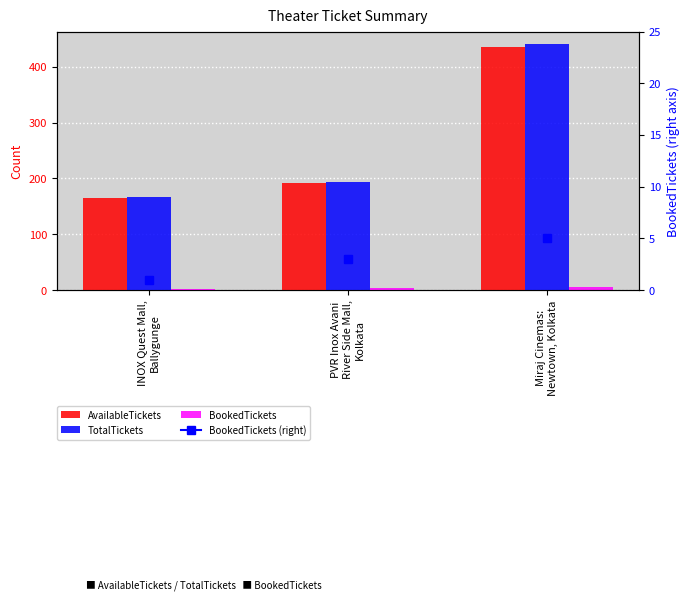

What is the label of the 2nd bar from the right?

PVR Inox Avani
River Side Mall,
Kolkata